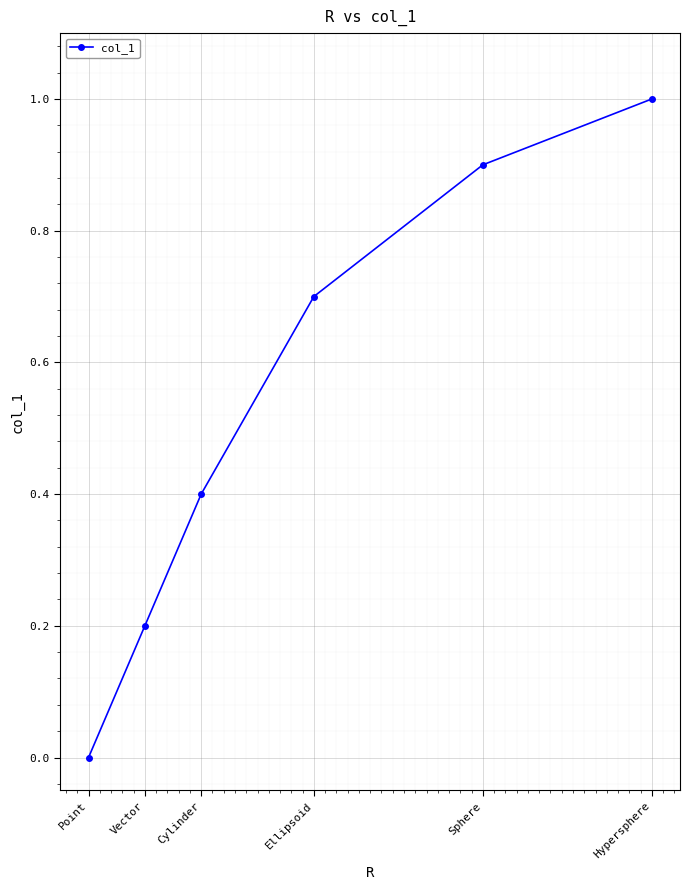

Which category has the highest value across all series?

Hypersphere